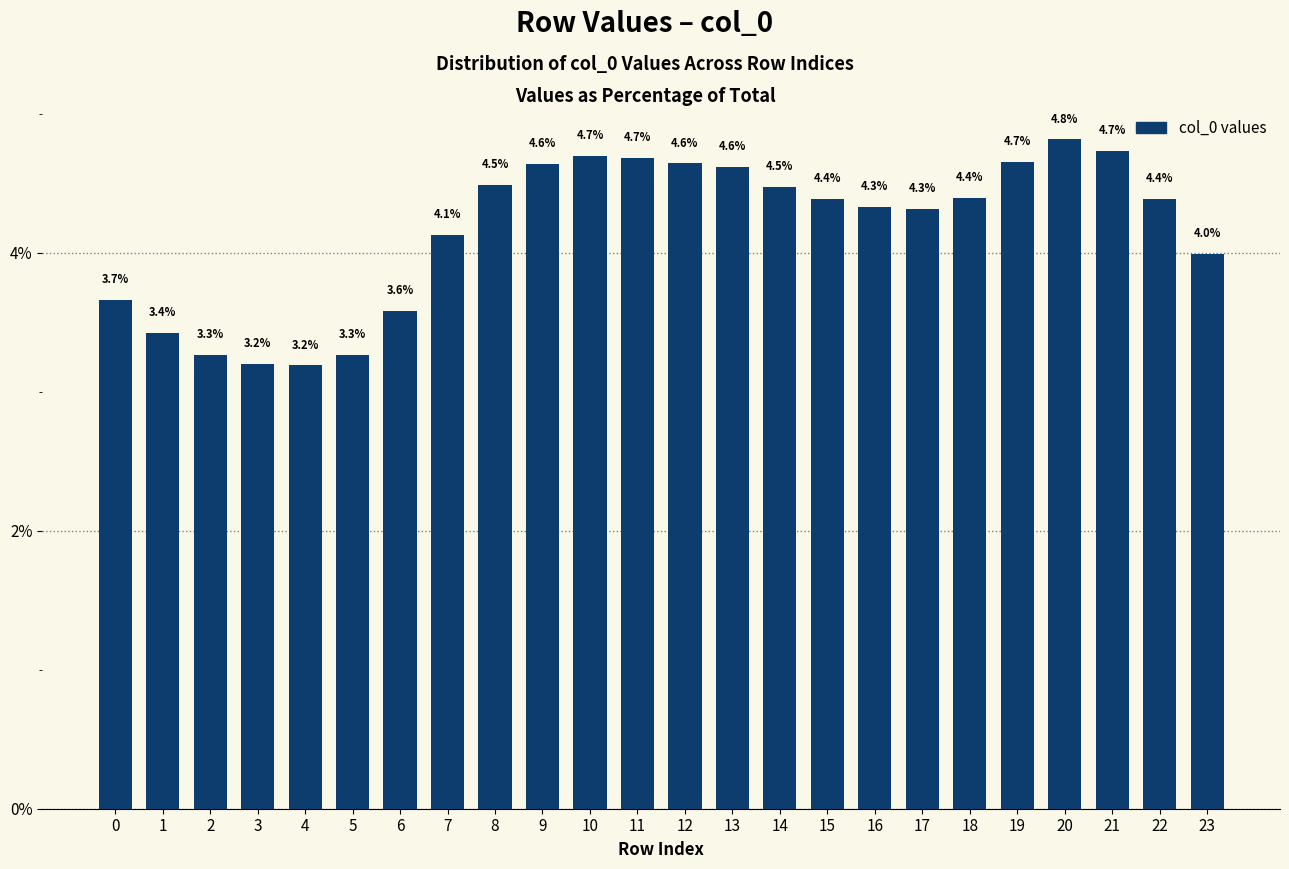

How many data points are less than 4?

8